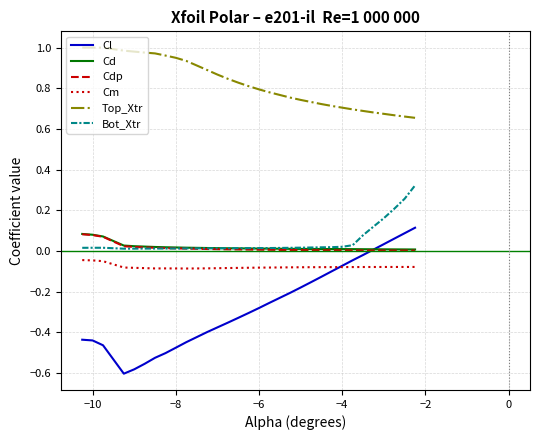

At how many categories does at least one series exceed 0?

30